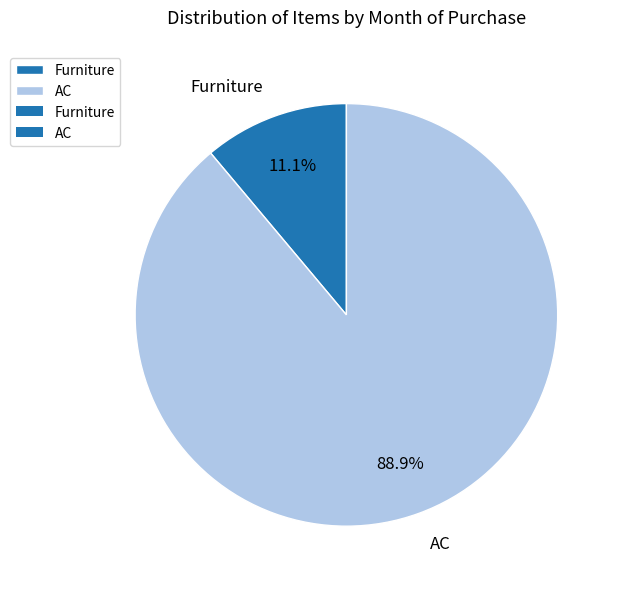

What percentage is the Furniture slice, to the nearest percent?

11%